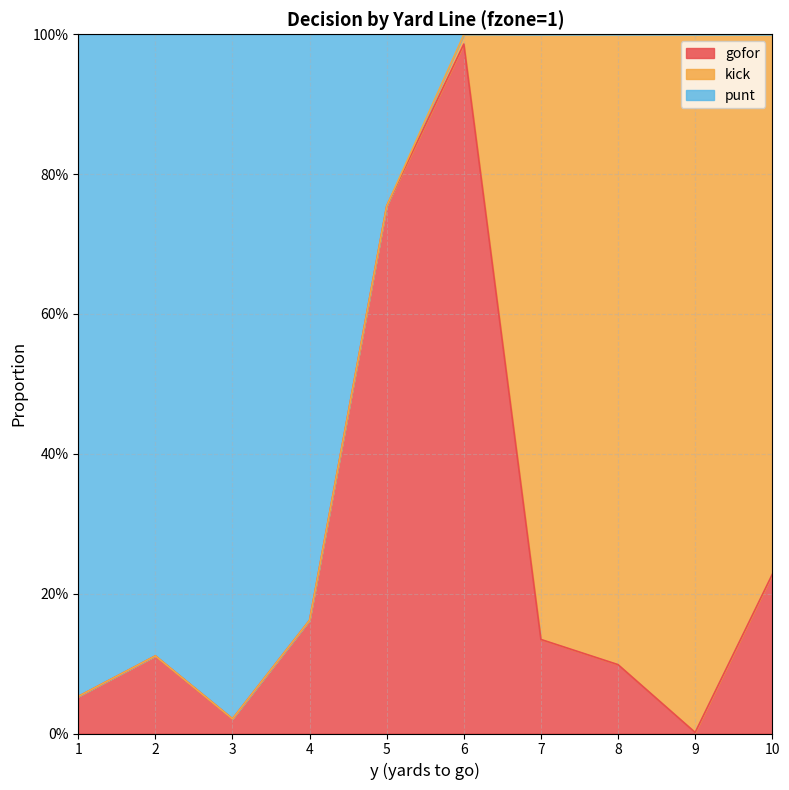

How many lines are shown in the chart?

2